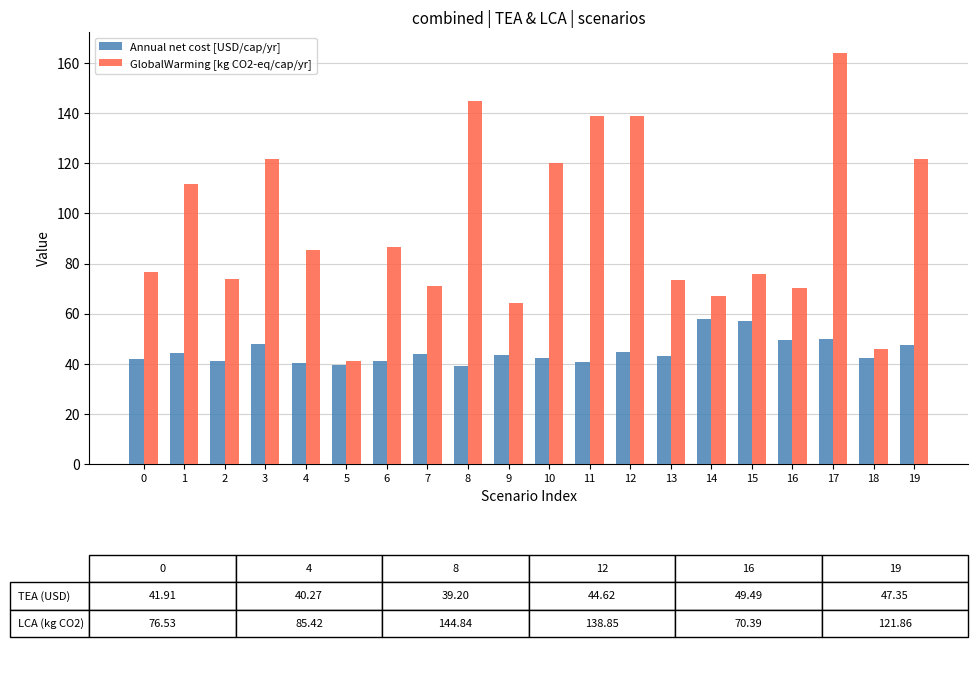

Is the value of Annual net cost [USD/cap/yr] at 0 greater than the value of GlobalWarming [kg CO2-eq/cap/yr] at 7?

No